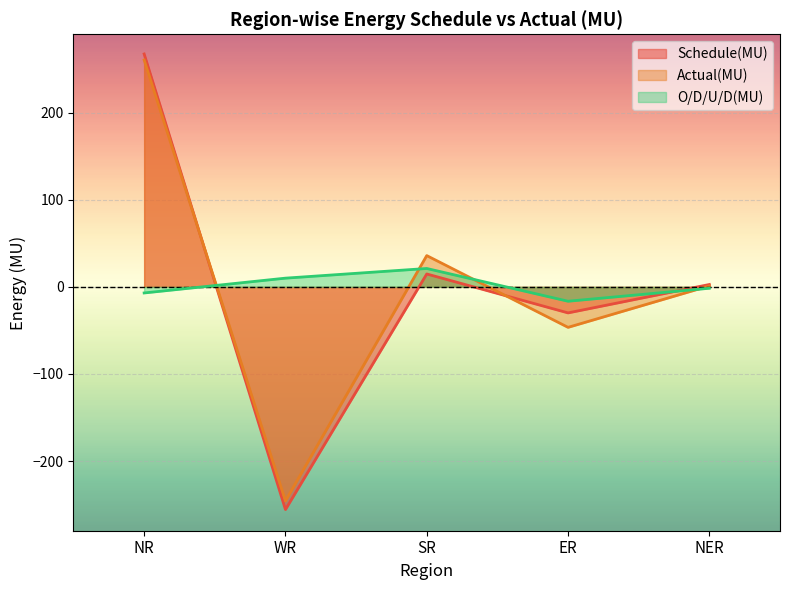

True or false: O/D/U/D(MU) has more than 2 points higher than both neighbors.

False